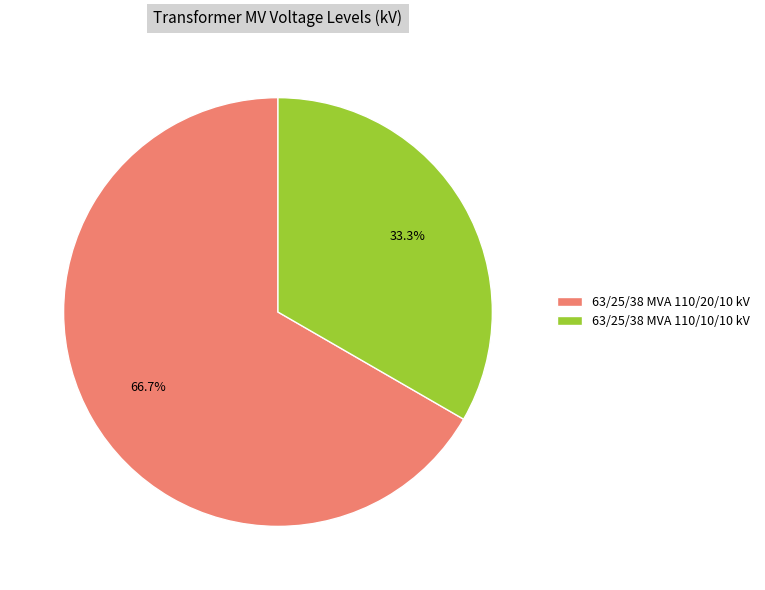

How many segments does this pie chart have?

2